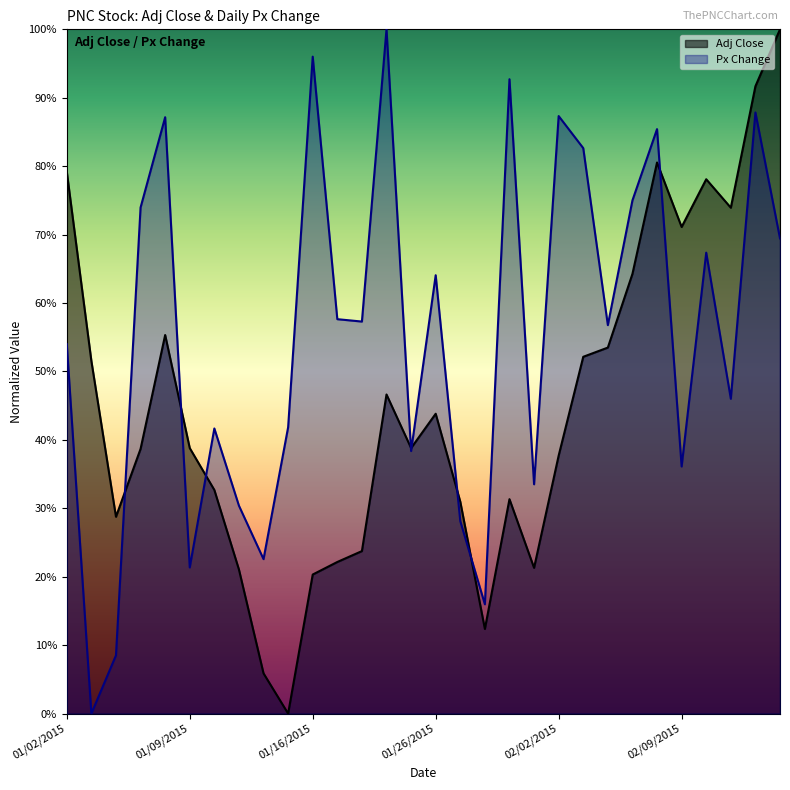

How many lines are shown in the chart?

2